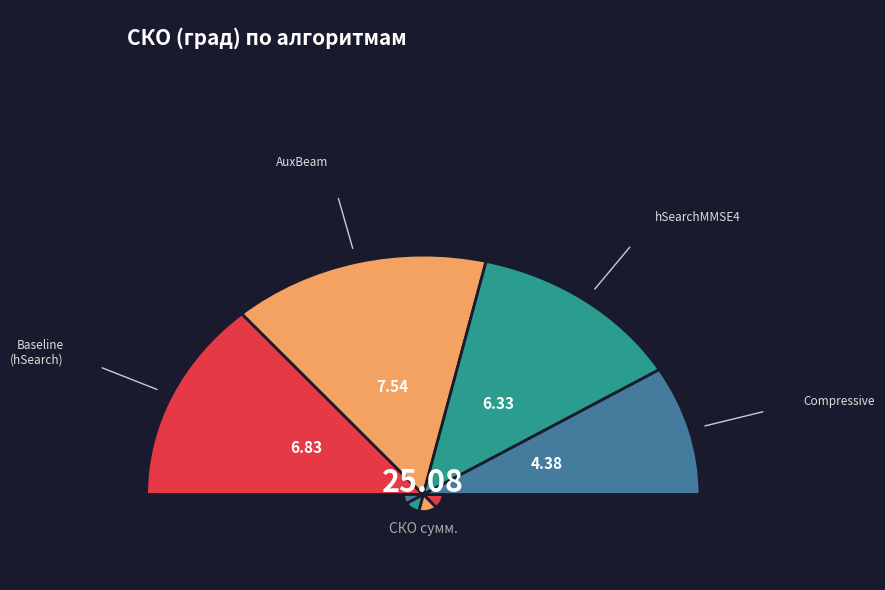

To the nearest percent, what percentage of the pie is AuxBeam?

30%